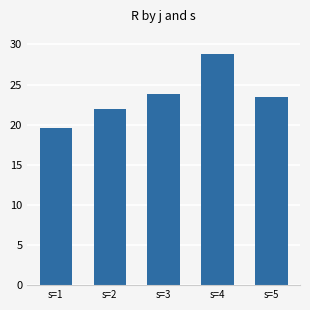

Count the number of categories in the chart.

5